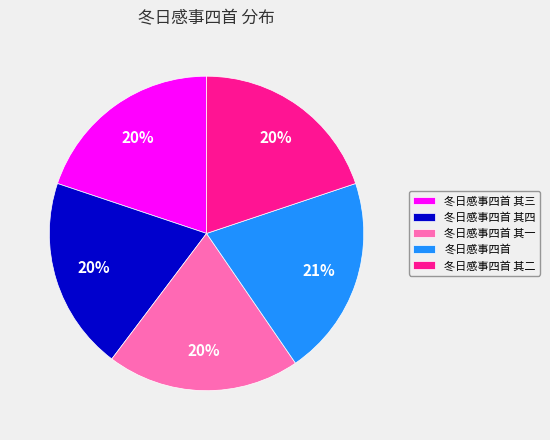

Is it true that 冬日感事四首 其三 is 20% of the pie?

True